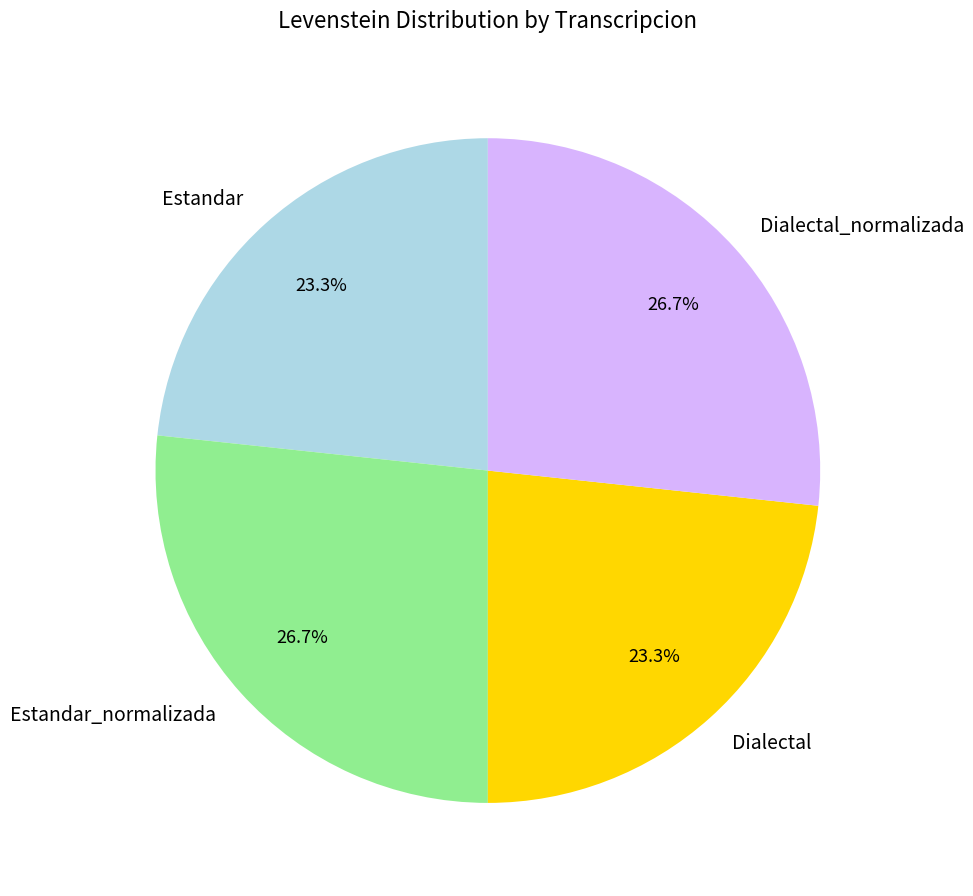

Between Dialectal and Estandar_normalizada, which is larger?

Estandar_normalizada